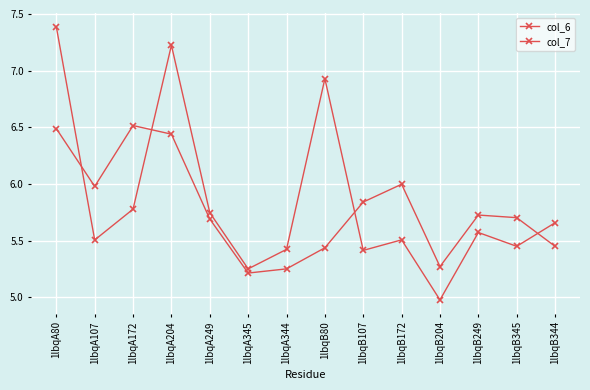

How many values in the col_6 series exceed 5?

13